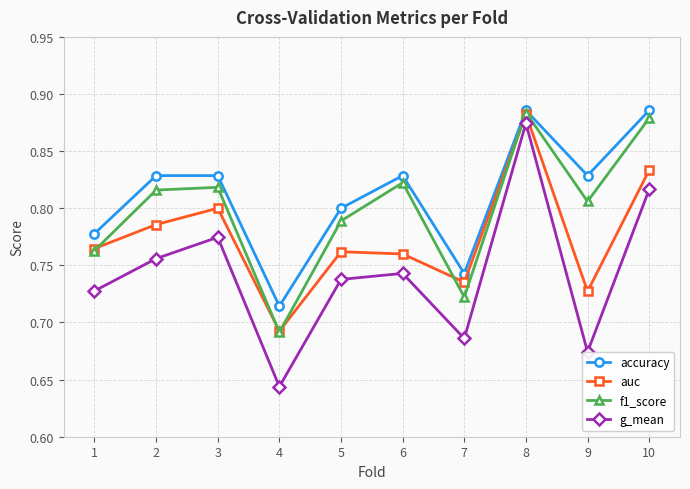

The auc series shows 1.1 at 10. True or false?

False